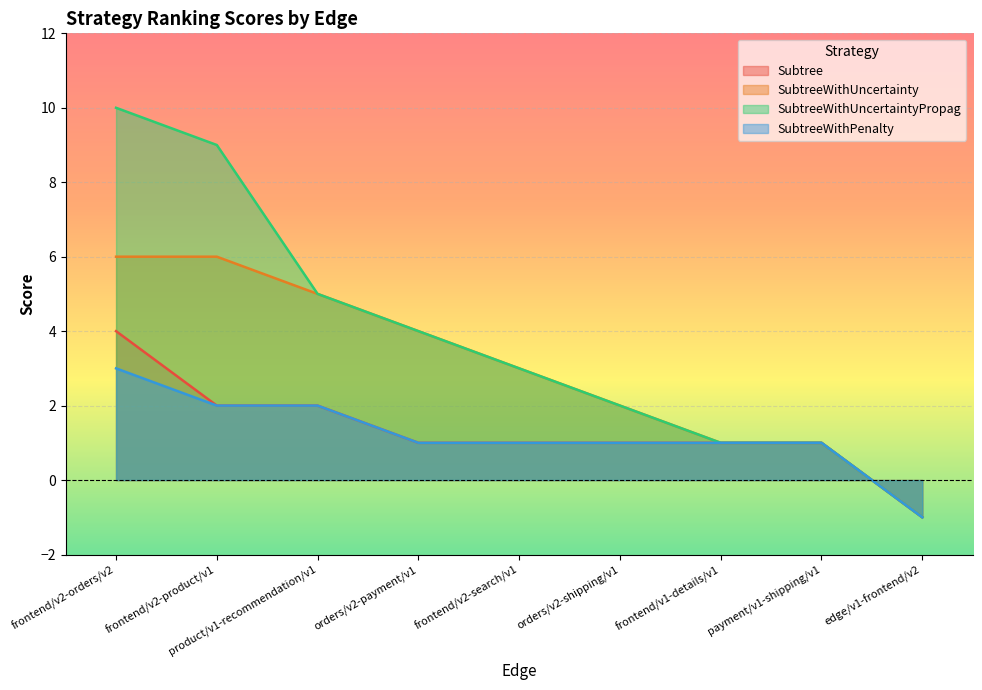

At how many categories does at least one series exceed 5?

2